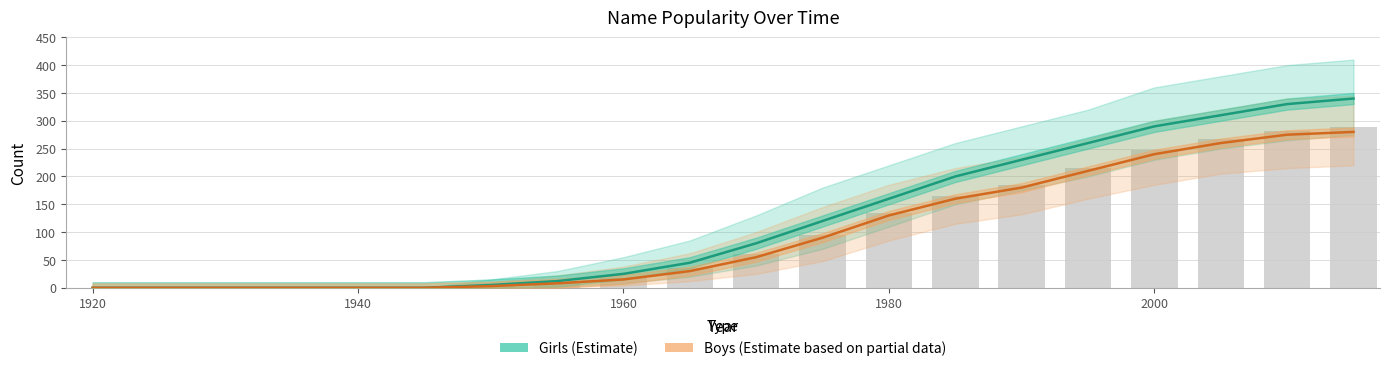

What is the difference between the maximum and minimum values in the Boys (Estimate based on partial data) series?

280